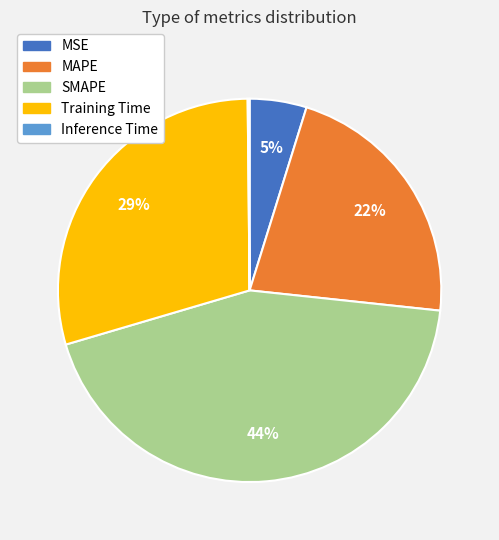

True or false: MAPE accounts for 13% of the total.

False